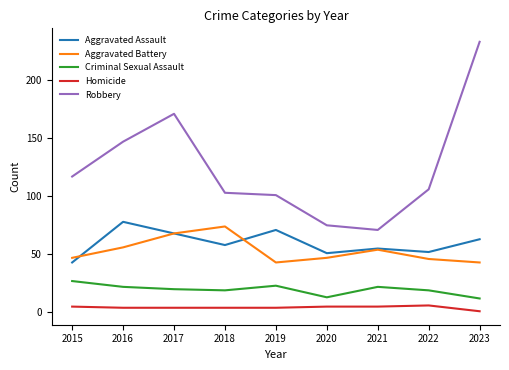

The Aggravated Assault series shows 88 at 2023. True or false?

False